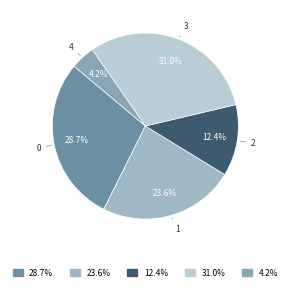

How many slices are in this pie chart?

5